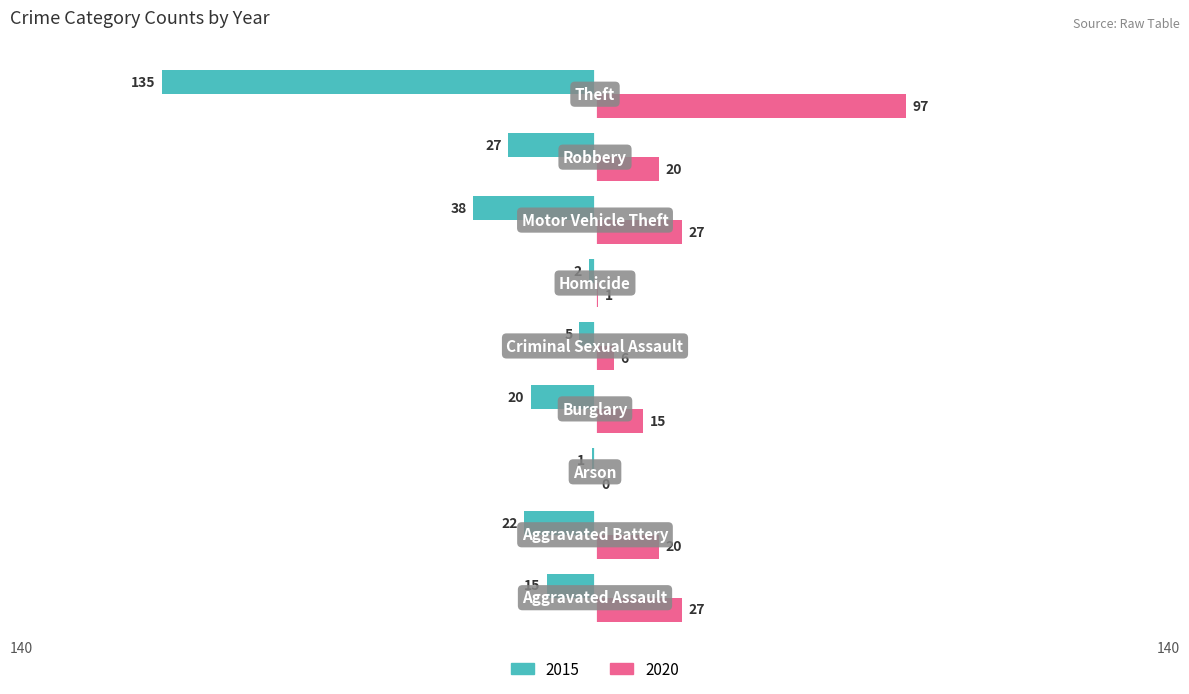

Which series has the largest total across all categories?

2020